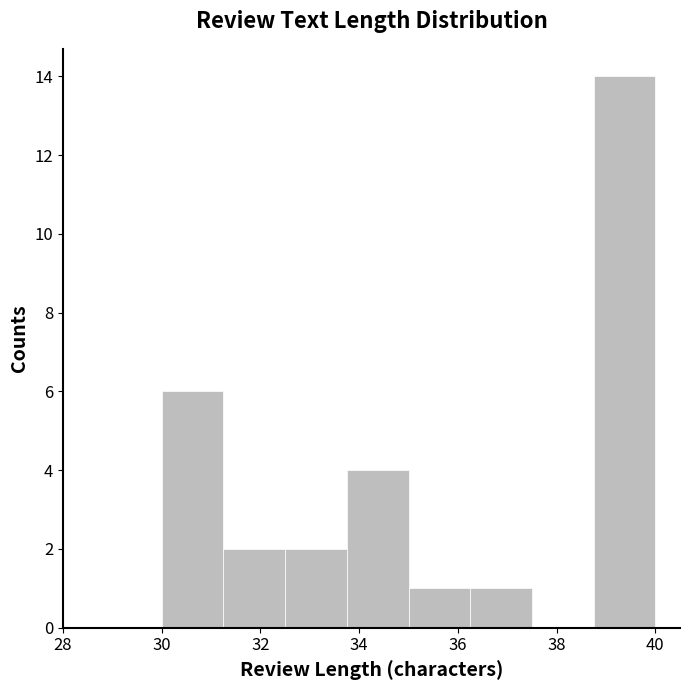

Reading left to right, list every bar in this chart as the range it spans on the x-axis followed by its height. Neither the bar edges nor the heights are printed on the chart, so give them approximately, as read against the axes.

30.00 to 31.25: 6
31.25 to 32.50: 2
32.50 to 33.75: 2
33.75 to 35.00: 4
35.00 to 36.25: 1
36.25 to 37.50: 1
37.50 to 38.75: 0
38.75 to 40.00: 14